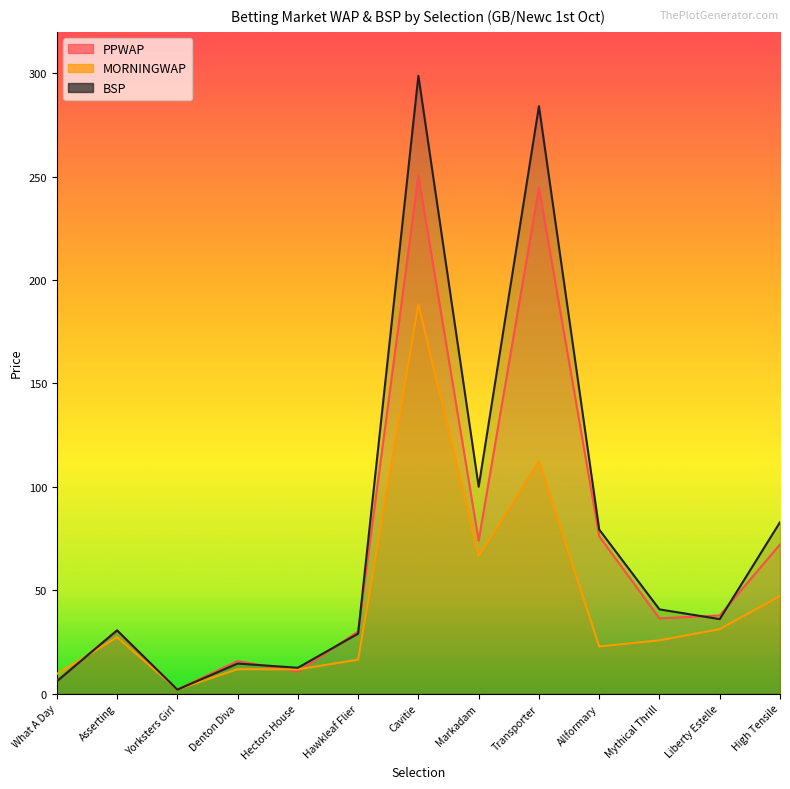

Where is the first local minimum for BSP?

Yorksters Girl